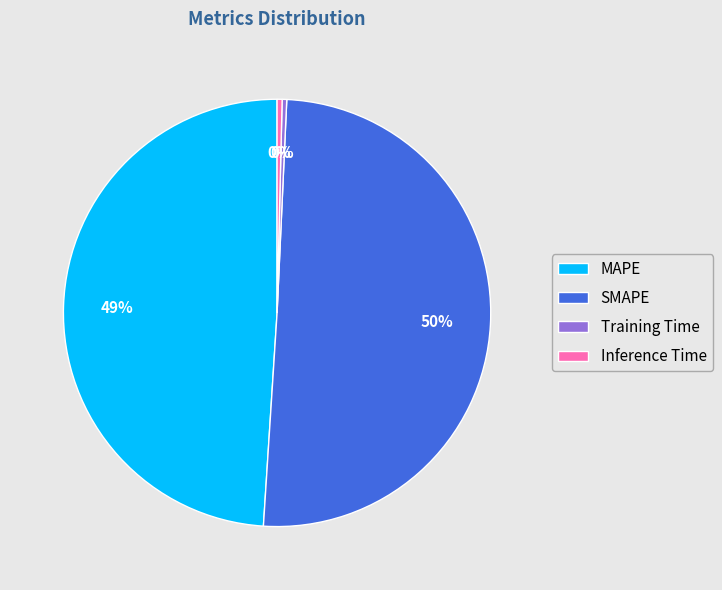

Count the number of slices in the pie.

4